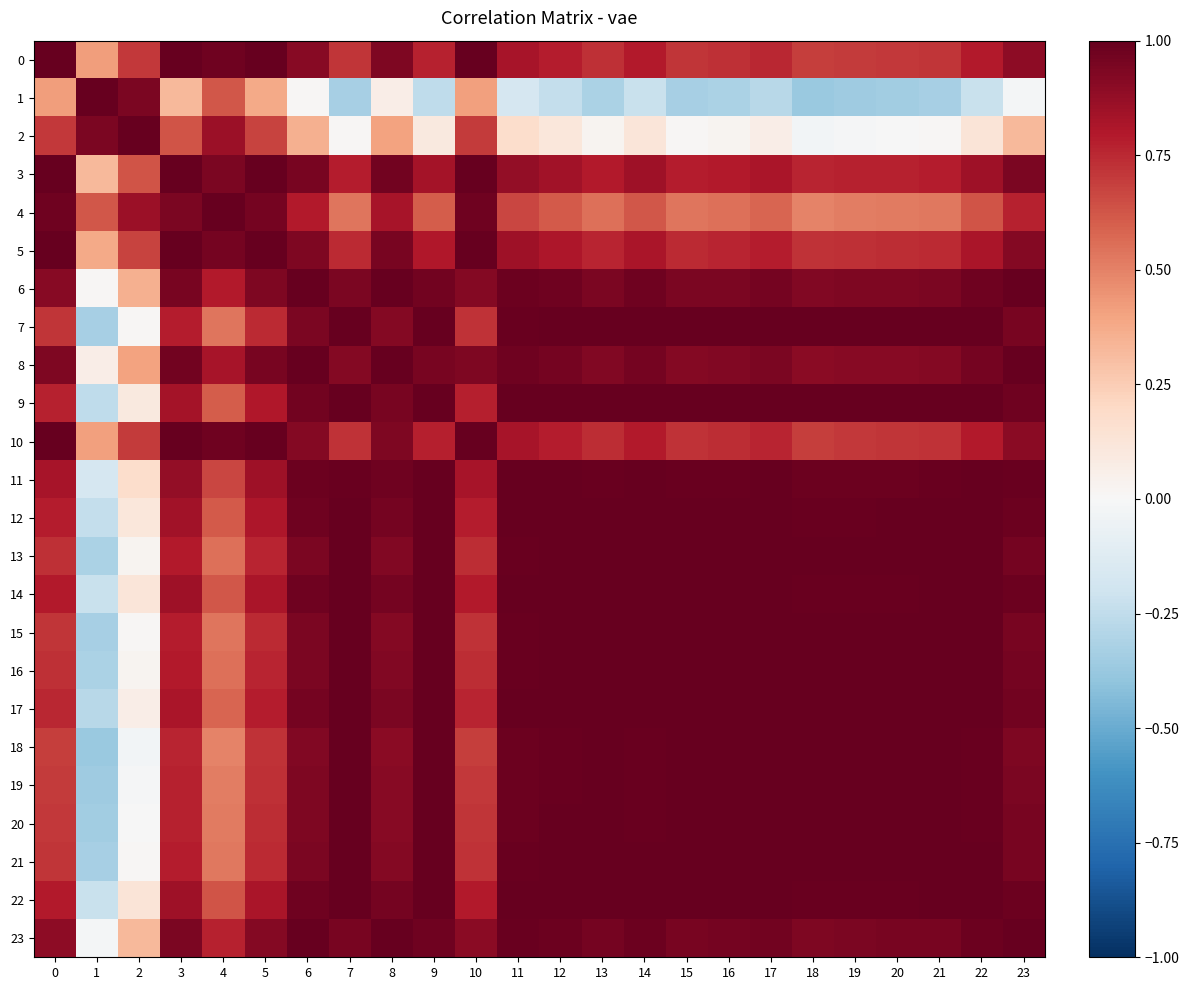

What is the total value across all series at 5?

19.6